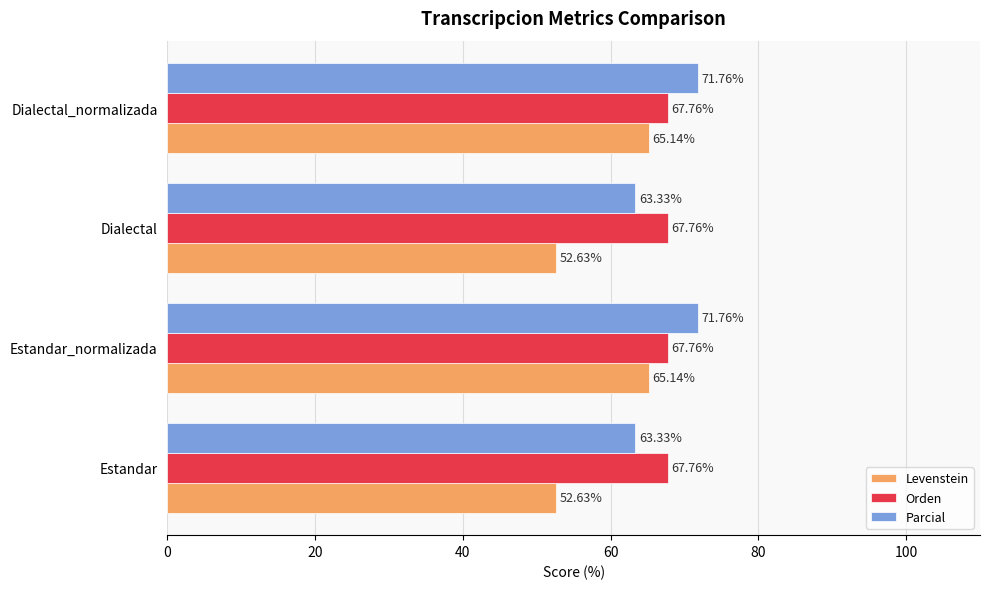

What is the spread (max minus min) of values at Estandar?

15.1